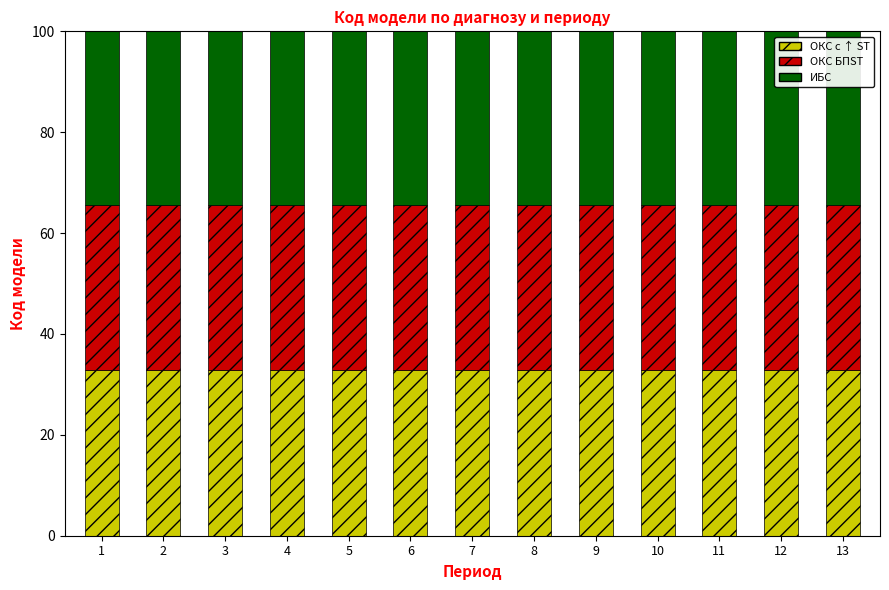

The ОКС с ↑ ST series shows 32.8 at 4. True or false?

True